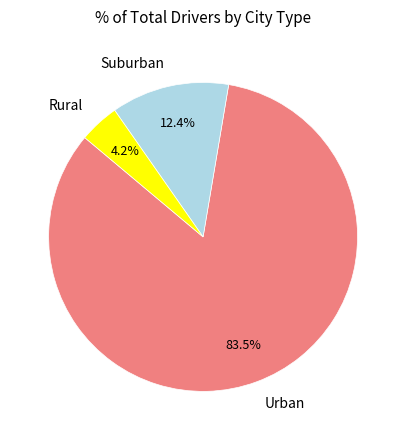

How many slices are in this pie chart?

3